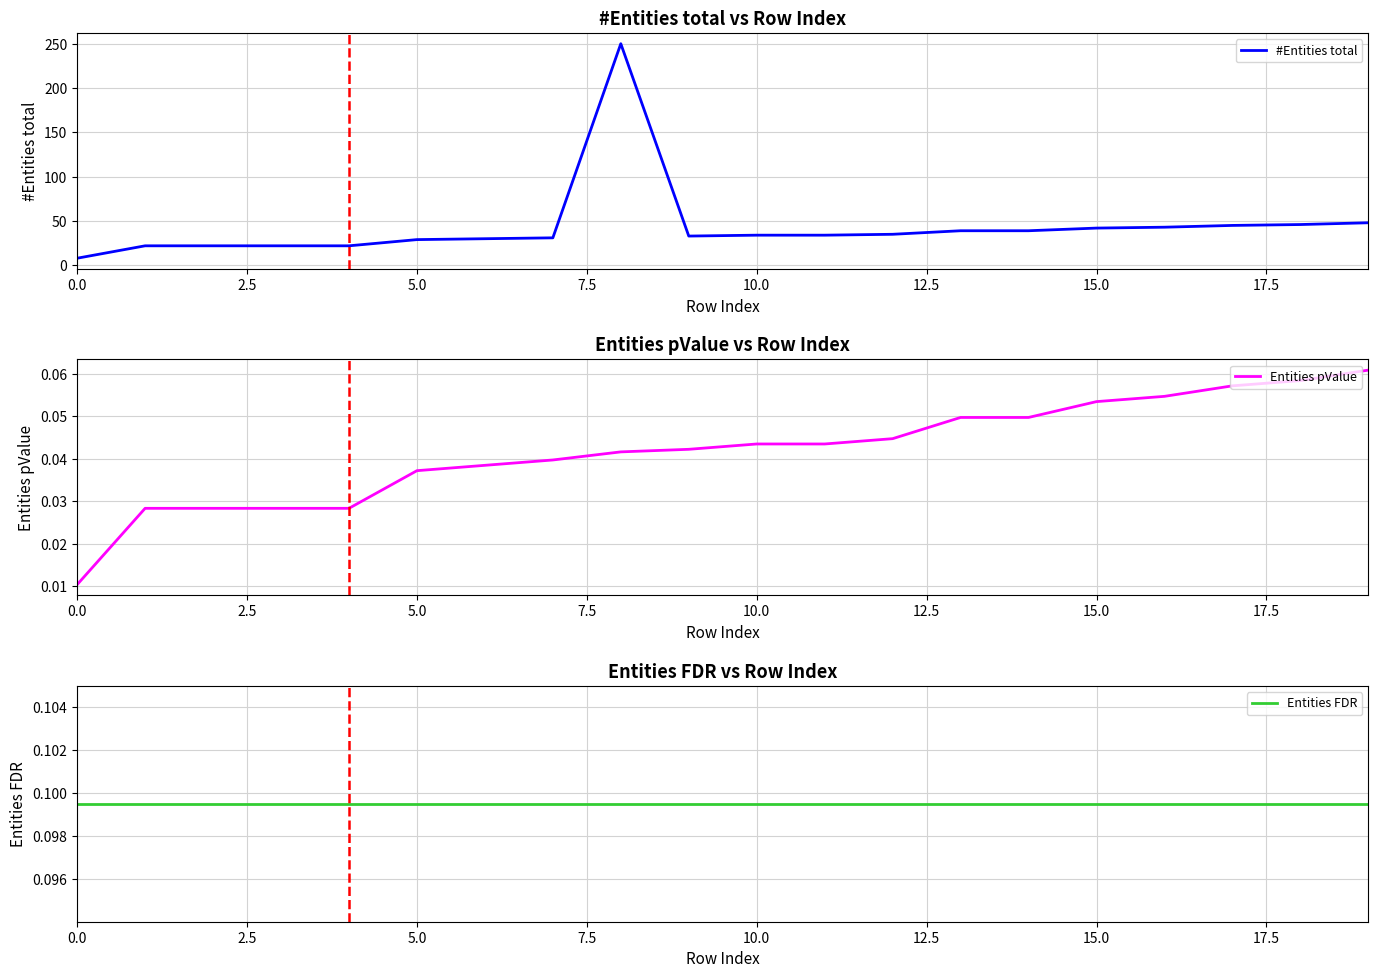

Reading left to right, transcribe all the data shown in this chart.

#Entities total: 8.0	22.0	22.0	22.0	22.0	29.0	30.0	31.0	250.0	33.0	34.0	34.0	35.0	39.0	39.0	42.0	43.0	45.0	46.0	48.0
Entities pValue: 0.0	0.0	0.0	0.0	0.0	0.0	0.0	0.0	0.0	0.0	0.0	0.0	0.0	0.0	0.0	0.1	0.1	0.1	0.1	0.1
Entities FDR: 0.1	0.1	0.1	0.1	0.1	0.1	0.1	0.1	0.1	0.1	0.1	0.1	0.1	0.1	0.1	0.1	0.1	0.1	0.1	0.1